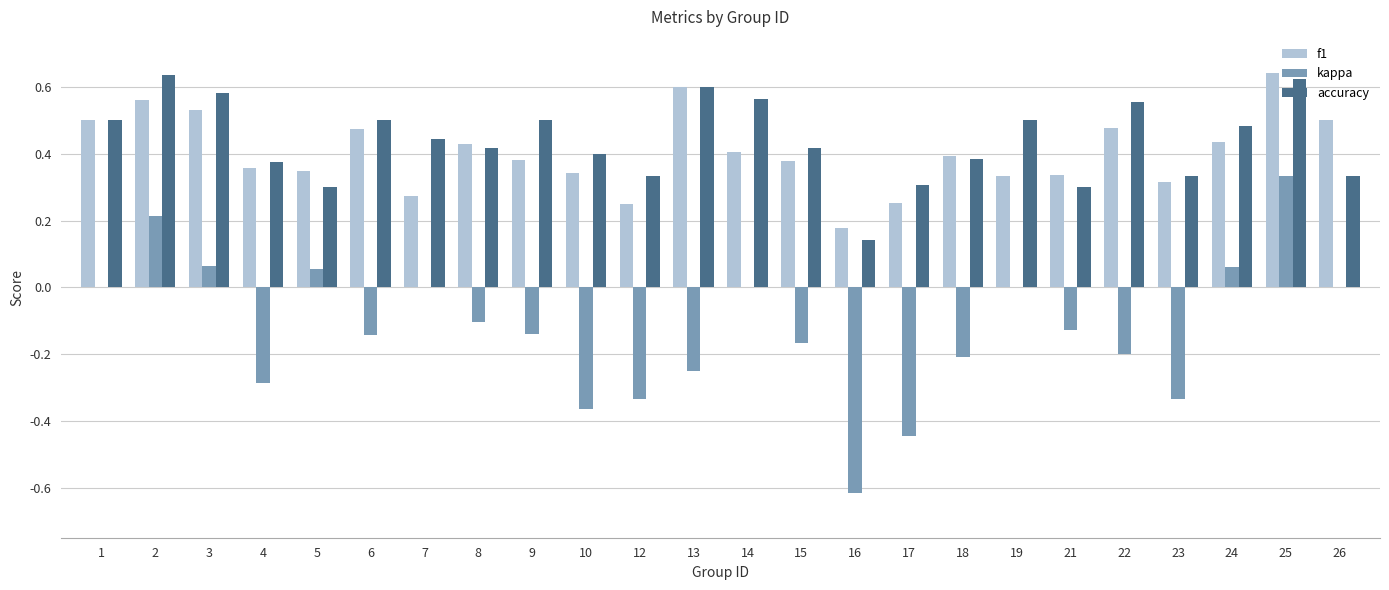

The value of accuracy at 9 is 0.5. True or false?

True